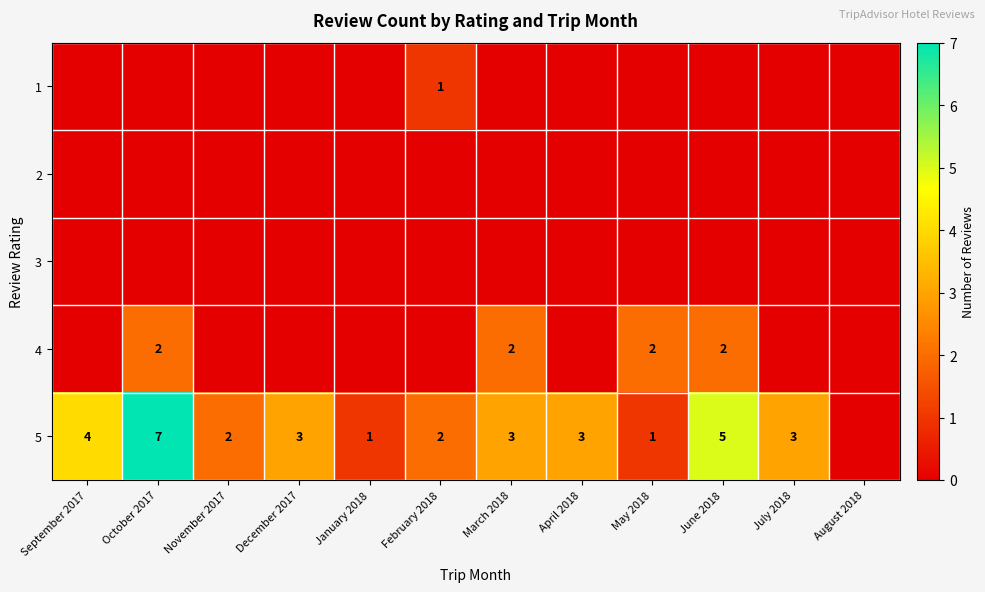

Is it true that 4 equals 2 at October 2017?

True